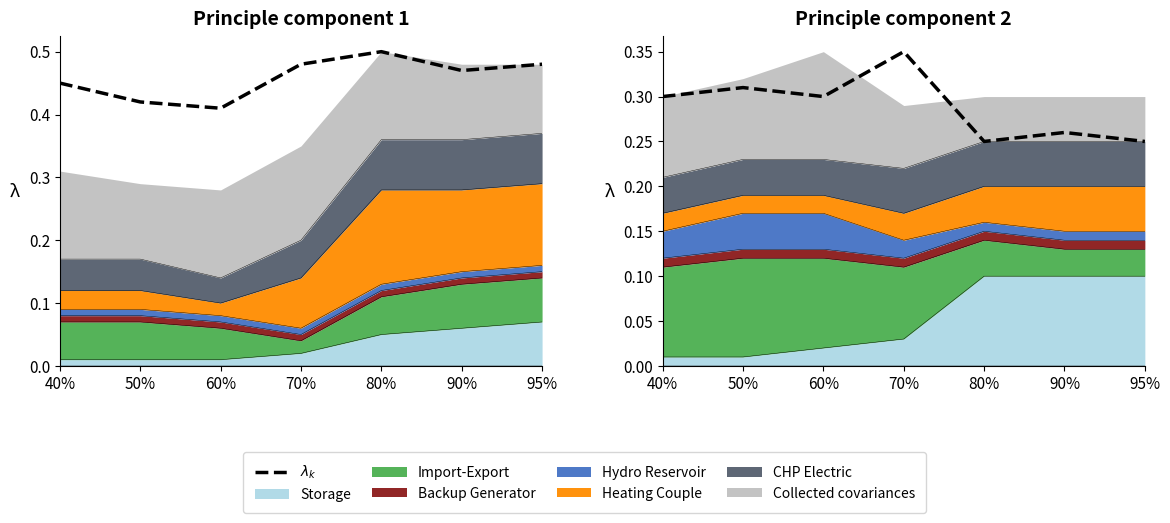

List the labels in order of value, largest first.

70%, 50%, 40%, 60%, 90%, 80%, 95%